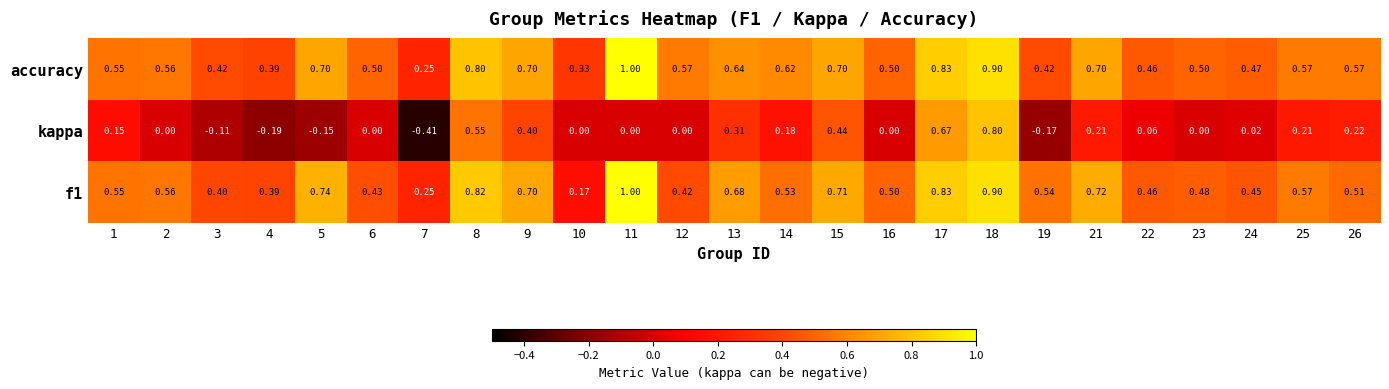

Which series has the widest spread of values?

kappa